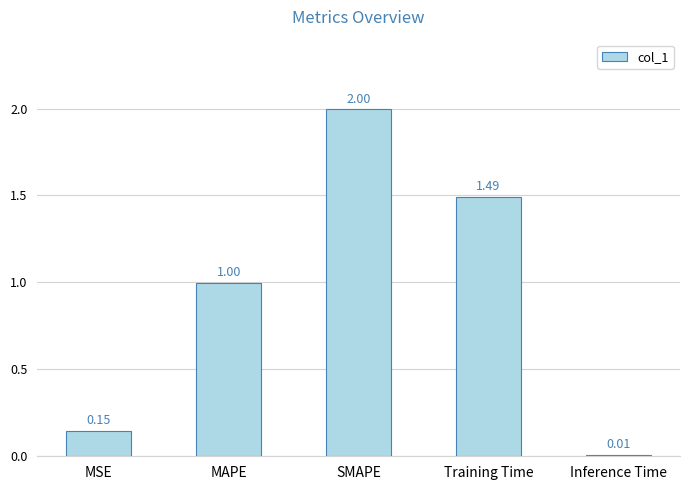

Between SMAPE and MAPE, which is larger?

SMAPE